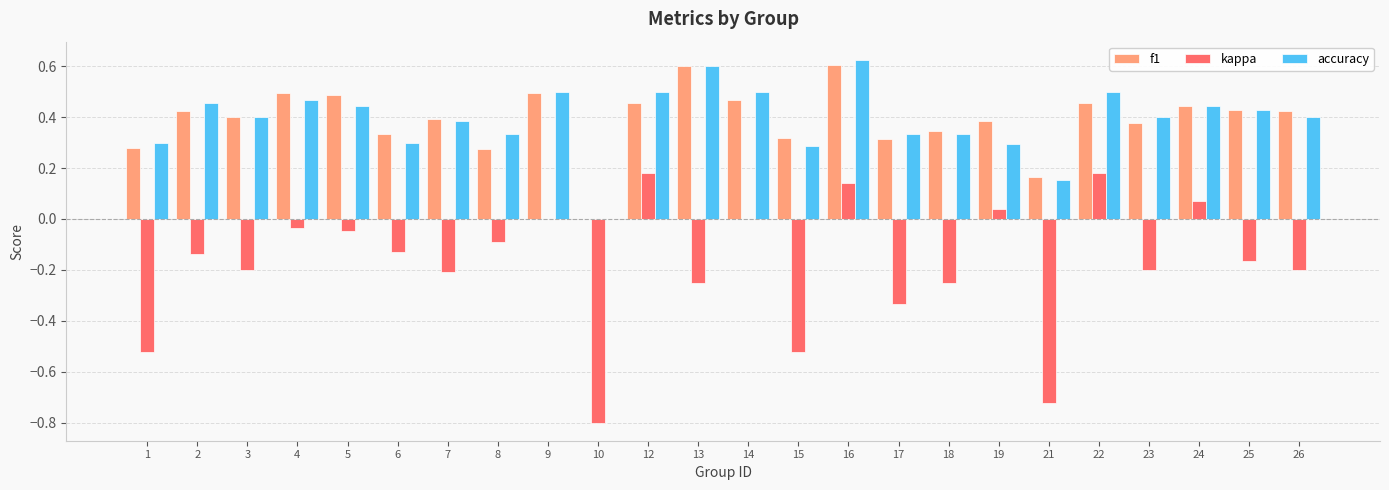

At which category is the sum across all series the highest?

16